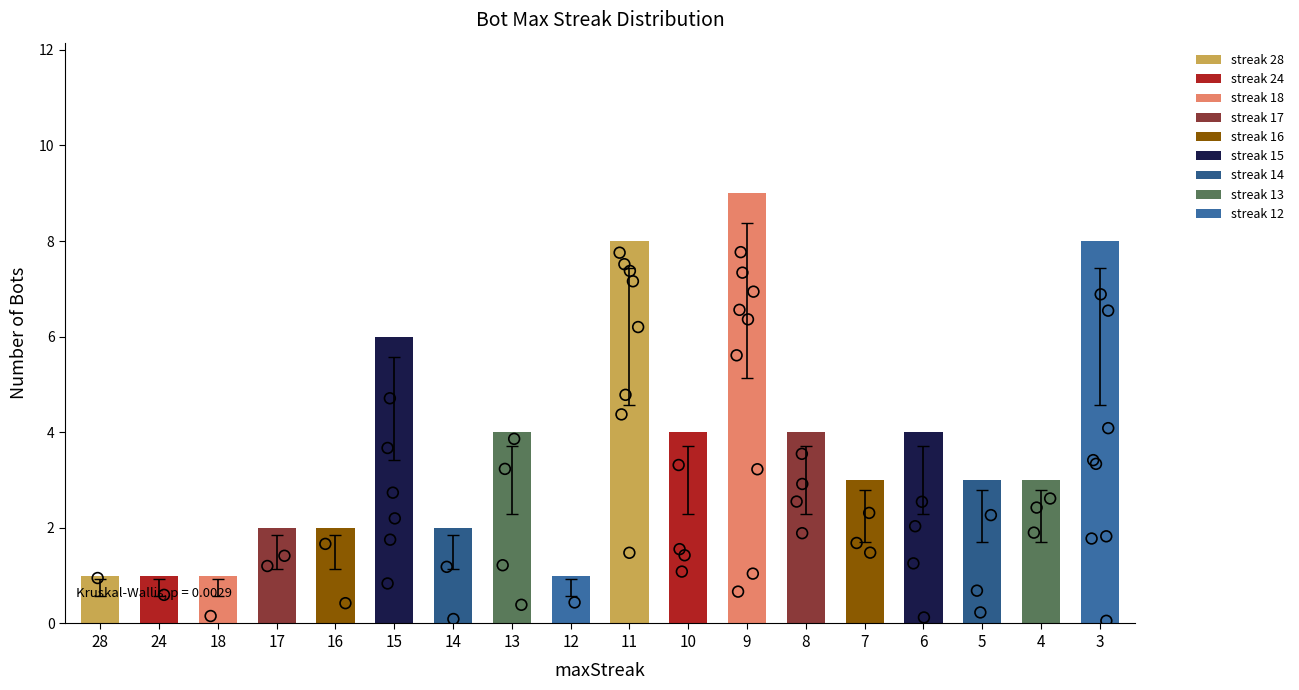

Between 10 and 9, which is larger?

9